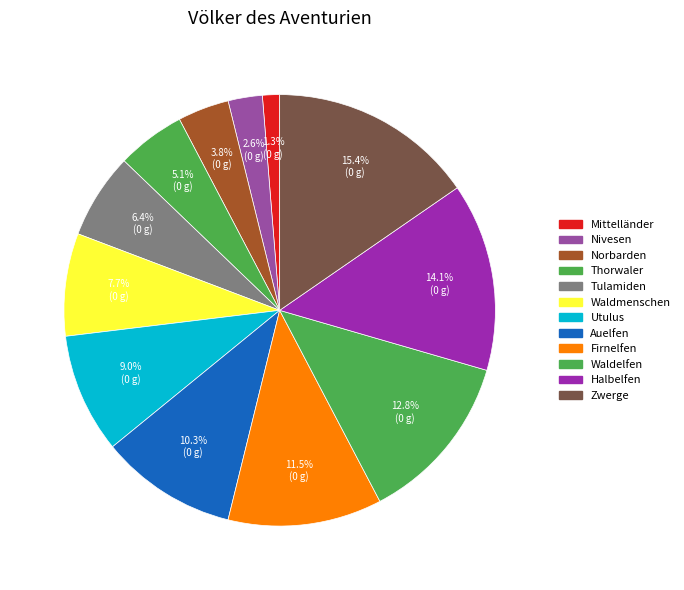

How many segments does this pie chart have?

12